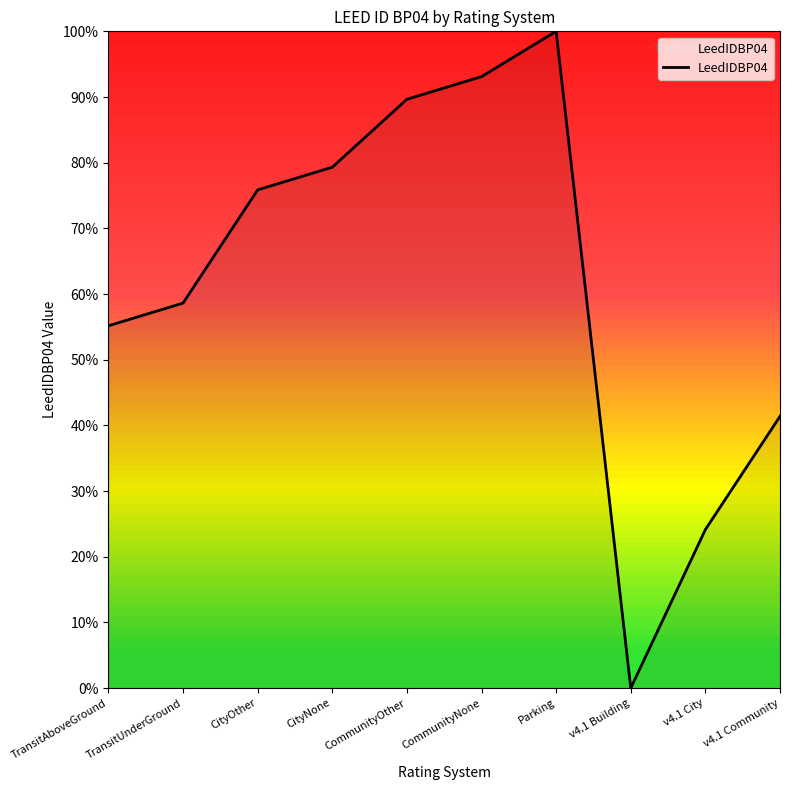

What position from the left is v4.1 Community?

10